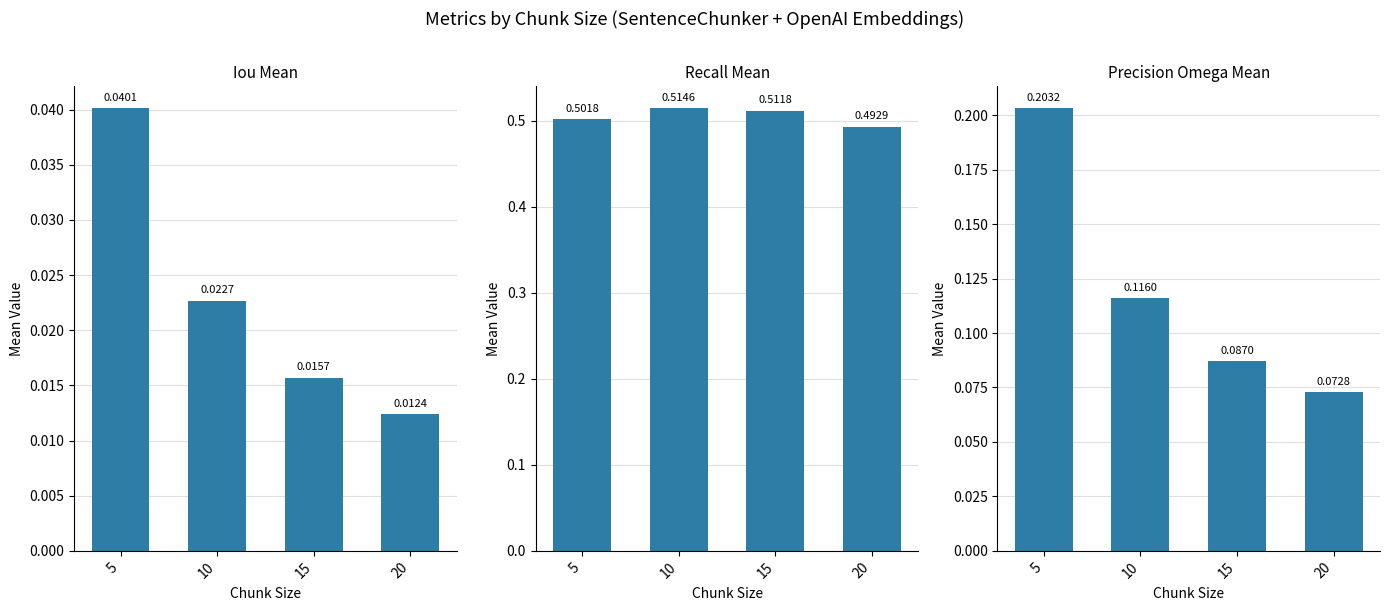

Reading left to right, what are all the values shown in this chart?

iou_mean: 5=0.0	10=0.0	15=0.0	20=0.0
recall_mean: 5=0.5	10=0.5	15=0.5	20=0.5
precision_omega_mean: 5=0.2	10=0.1	15=0.1	20=0.1